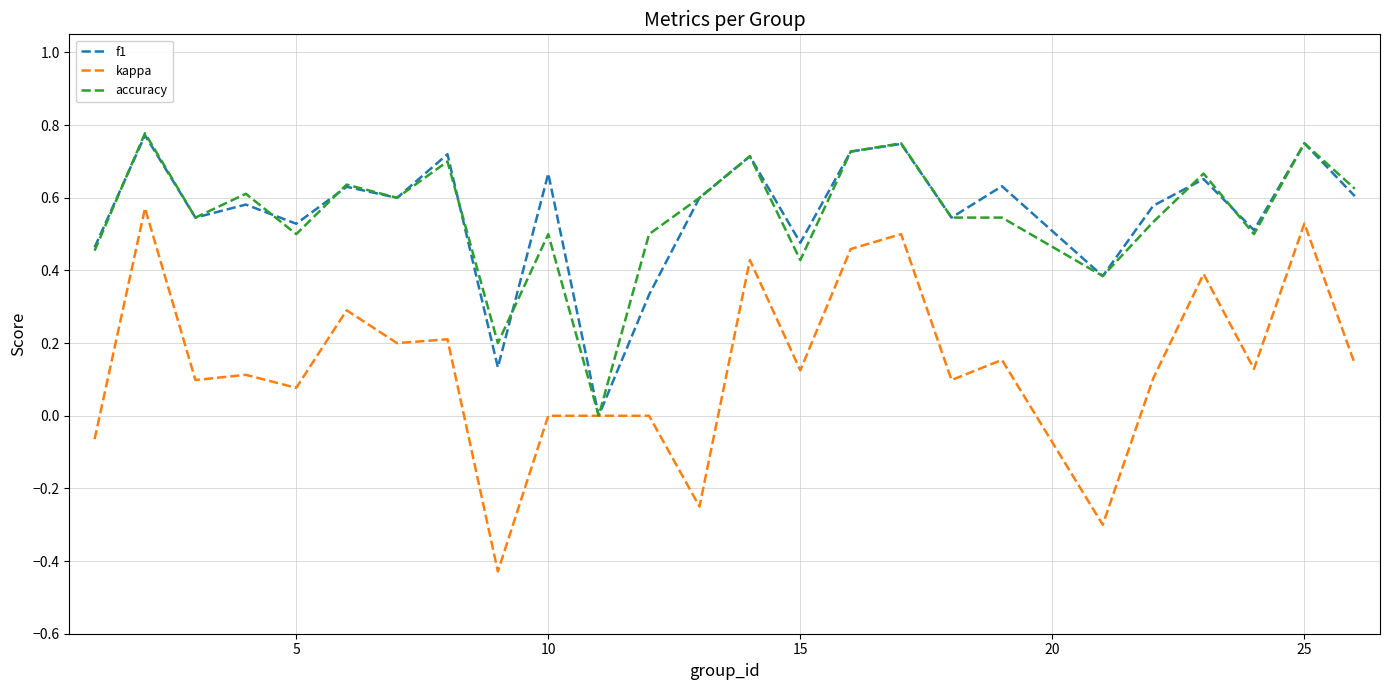

Which series has the widest spread of values?

kappa